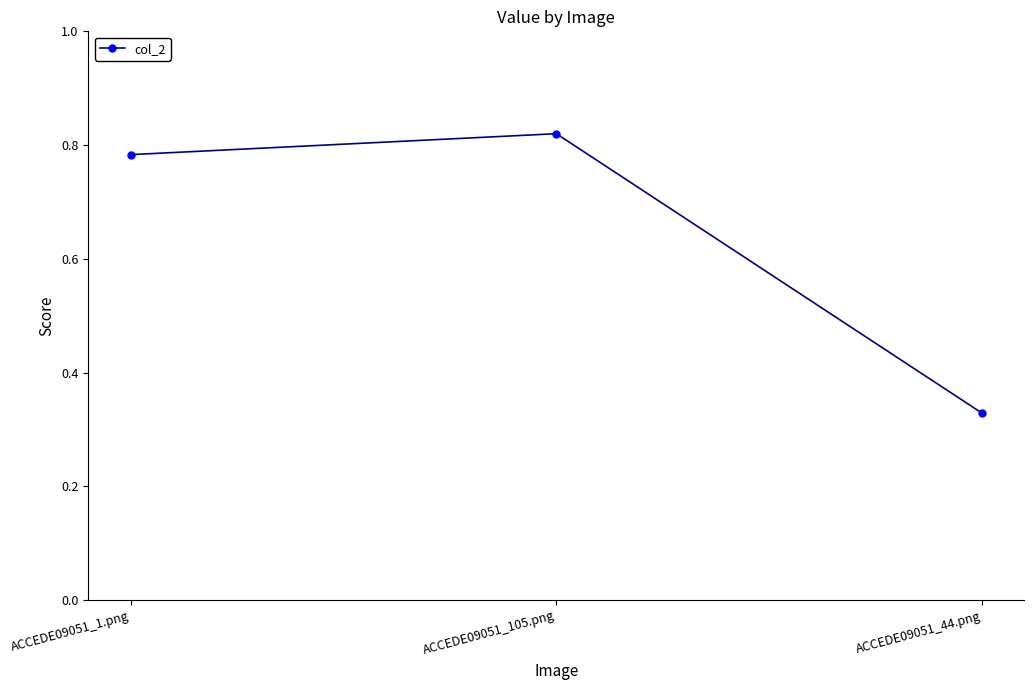

What position from the left is ACCEDE09051_44.png?

3